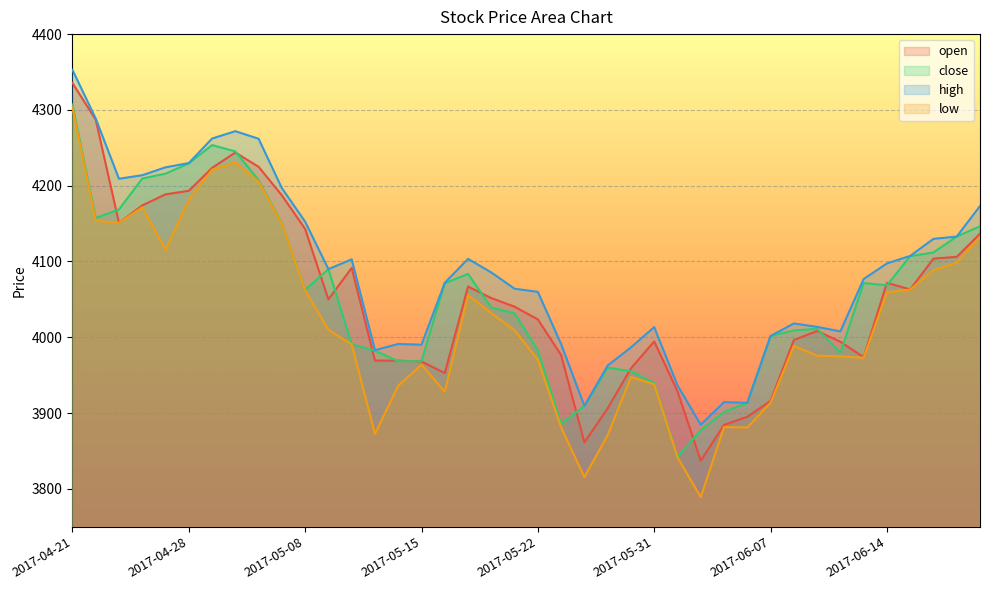

True or false: open has more than 1 points higher than both neighbors.

True